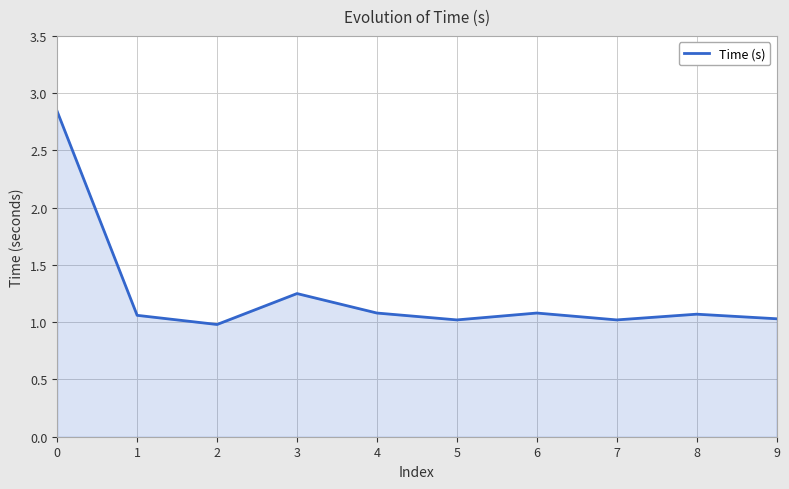

The chart shows a value of 0.4 at 8. True or false?

False